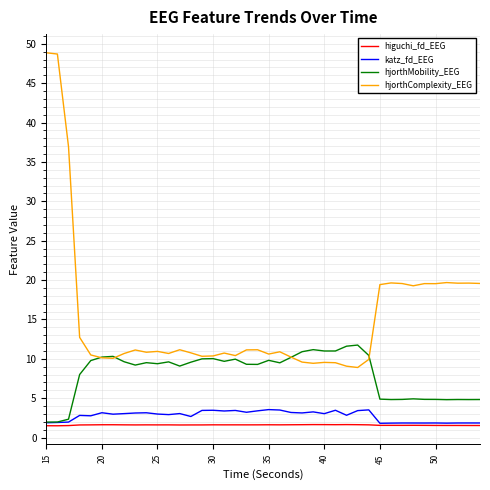

What is the minimum value shown in the chart?

1.5